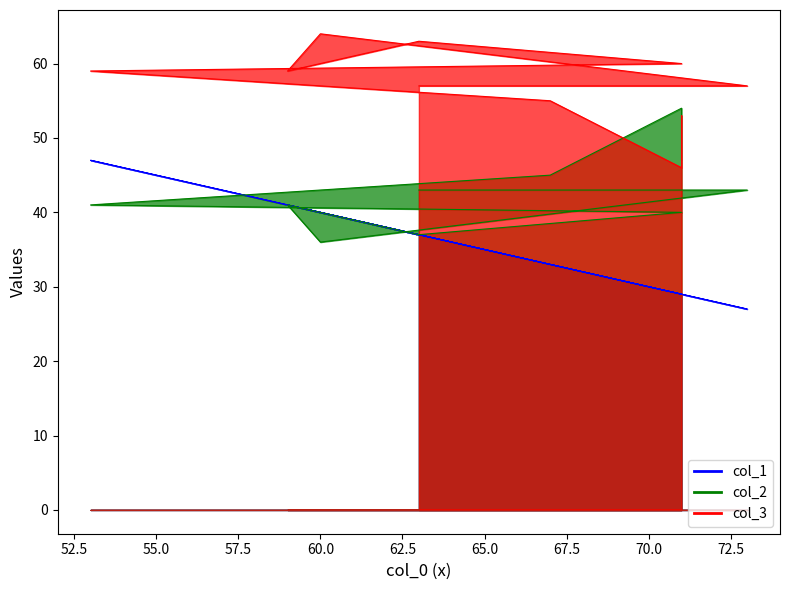

What is the difference between the maximum and minimum values in the col_1 series?

20